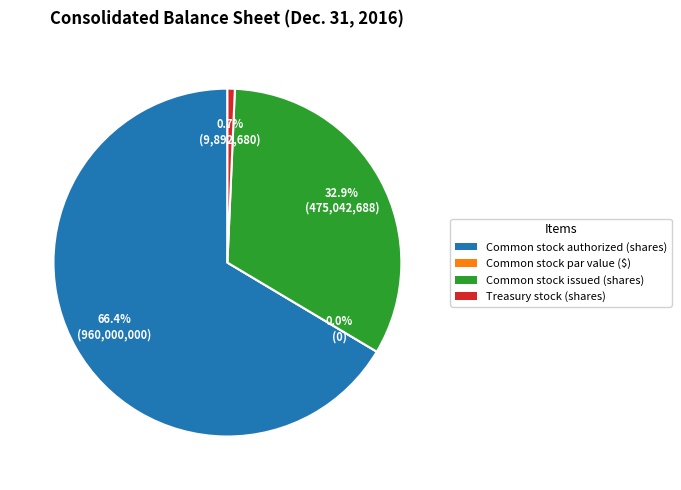

Which category has the smallest portion of the pie?

Common stock par value ($)